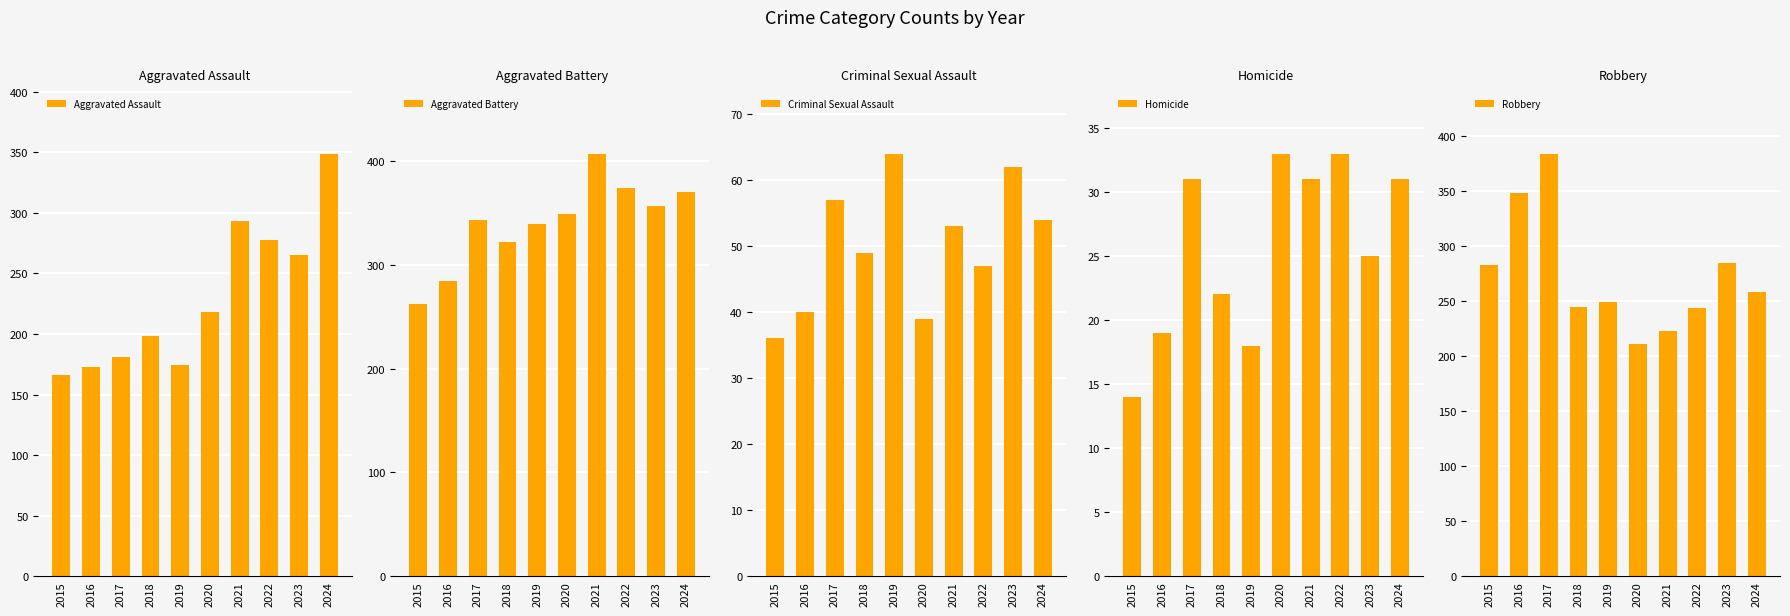

What is the difference between the maximum and minimum values in the Aggravated Assault series?

183